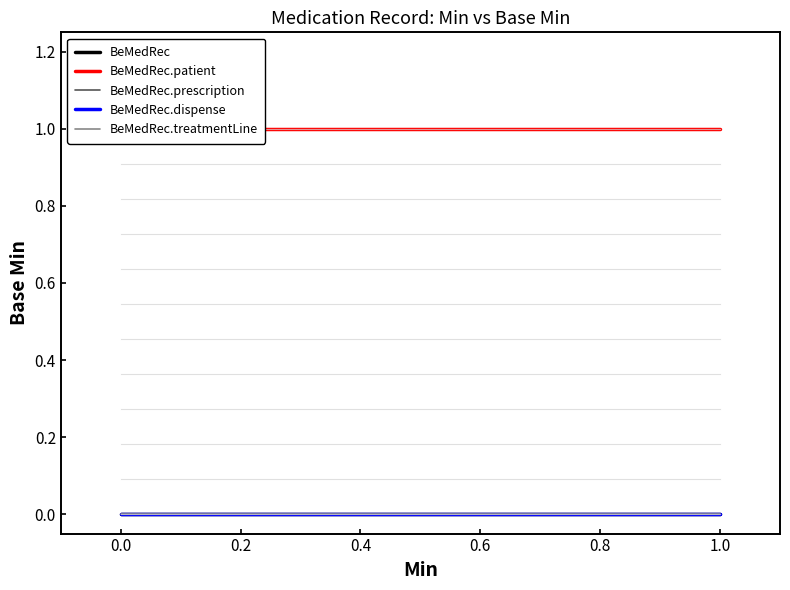

How many data points does each series have?

2